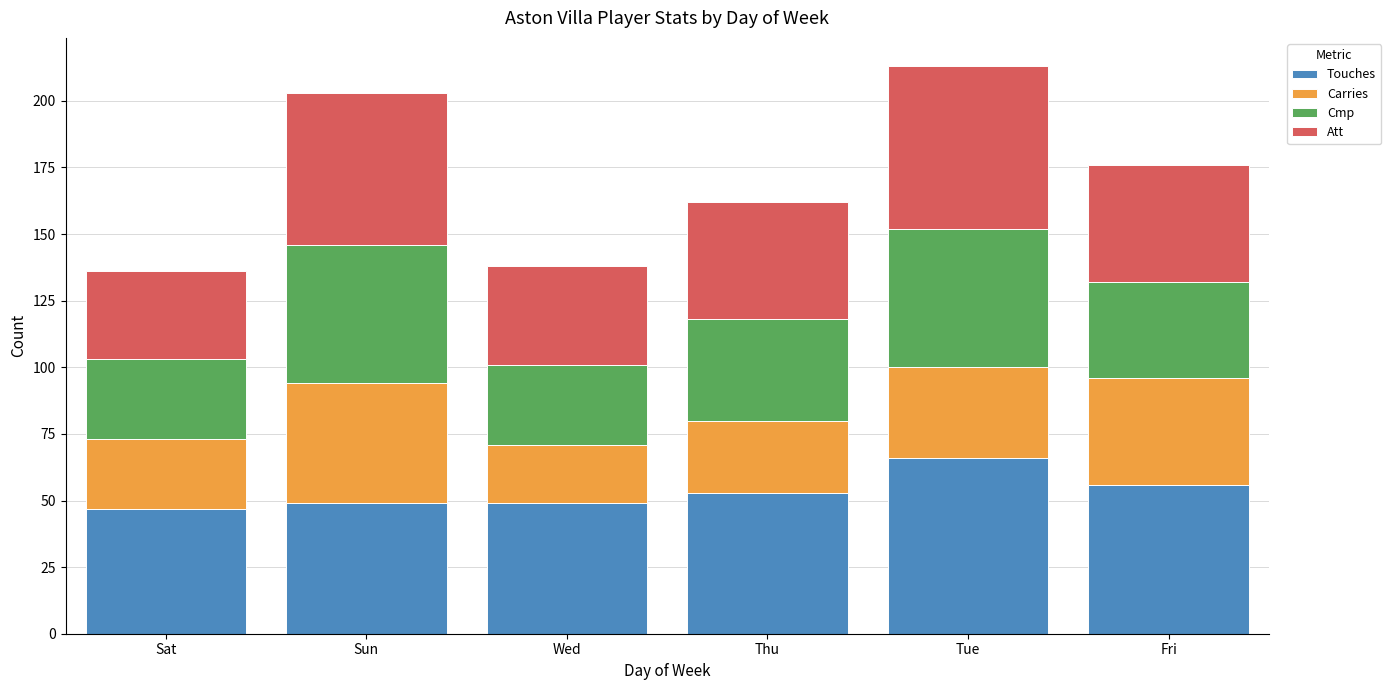

What is the minimum value for Touches?

47